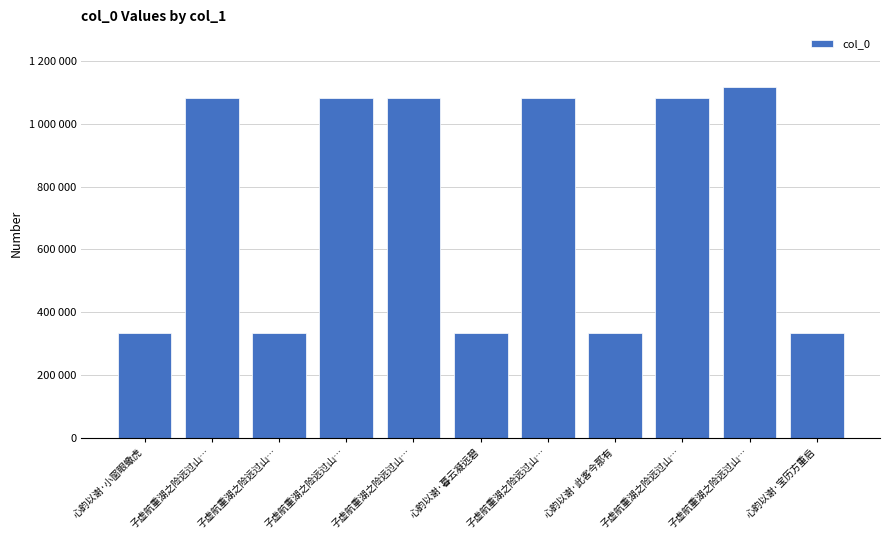

Reading right to left, transcribe all the data shown in this chart.

心韵以谢·宝历方重启=335266	子虚航重湖之险远过山…=1116189	子虚航重湖之险远过山…=1081919	心韵以谢·此客今那有=335215	子虚航重湖之险远过山…=1081917	心韵以谢·暮云凝远碧=335216	子虚航重湖之险远过山…=1081920	子虚航重湖之险远过山…=1081918	子虚航重湖之险远过山…=335214	子虚航重湖之险远过山…=1081916	心韵以谢·小窗眼蠍虎=335265